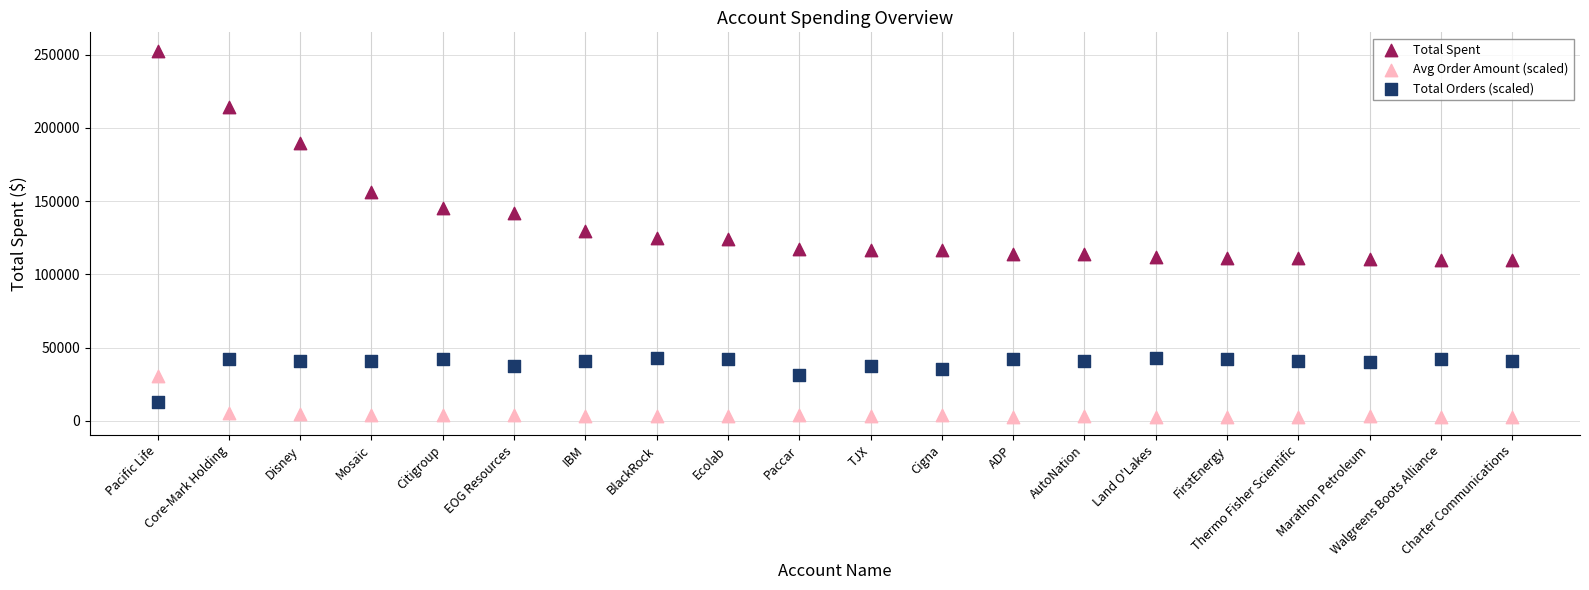

Which series has the widest spread of Y values?

Total Spent